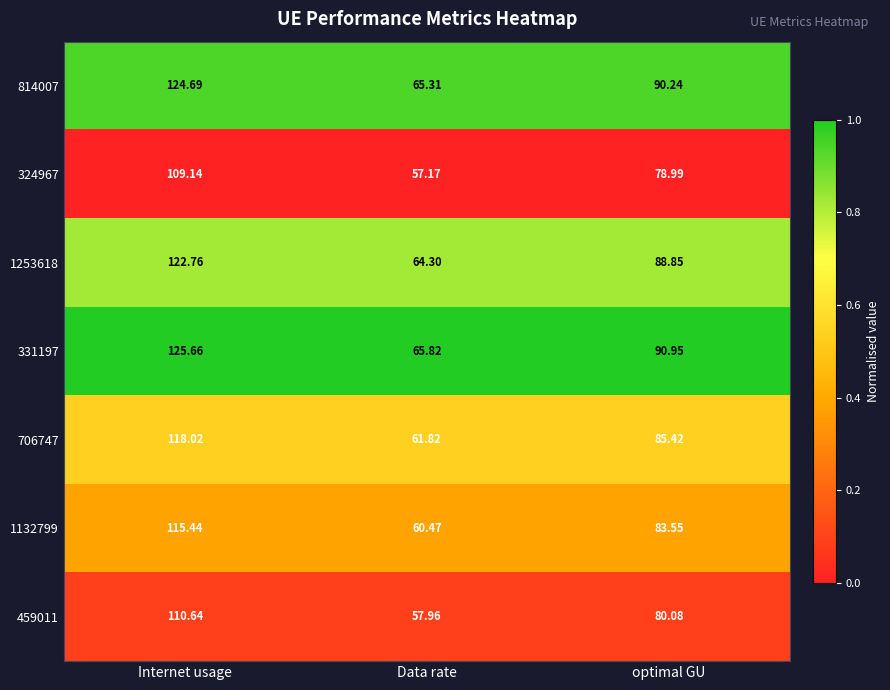

Which series has the largest total across all categories?

331197